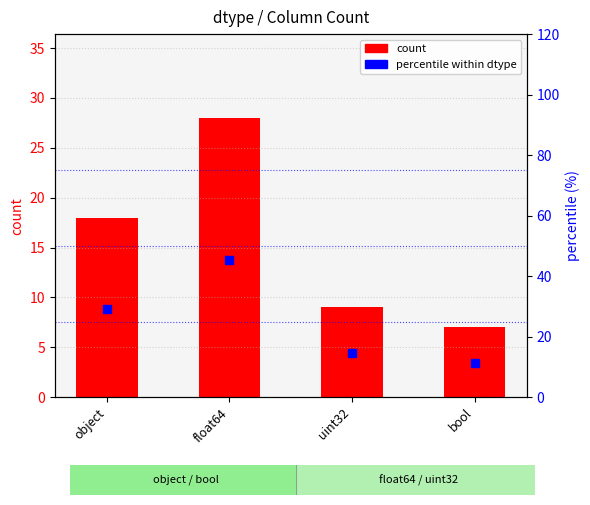

Is the value of percentile at float64 greater than the value of count at bool?

Yes